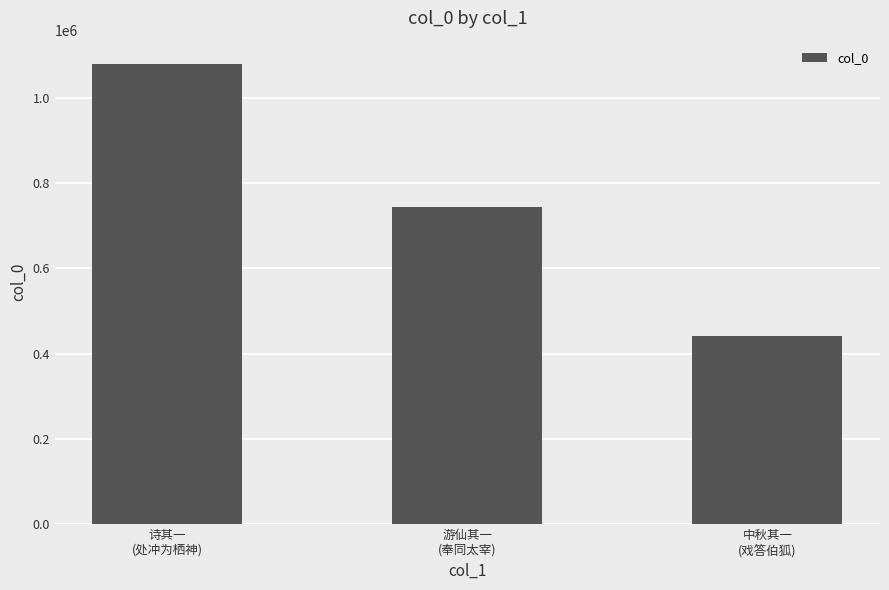

What is the smallest value displayed?

440444